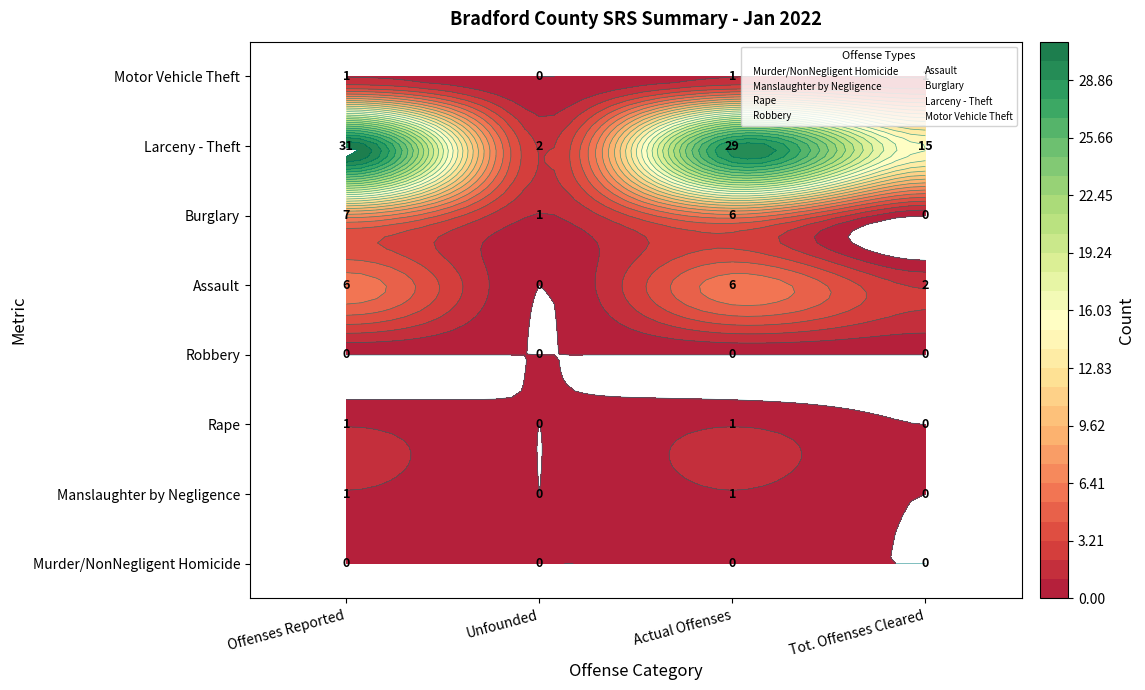

Which series has the largest total across all categories?

Larceny - Theft